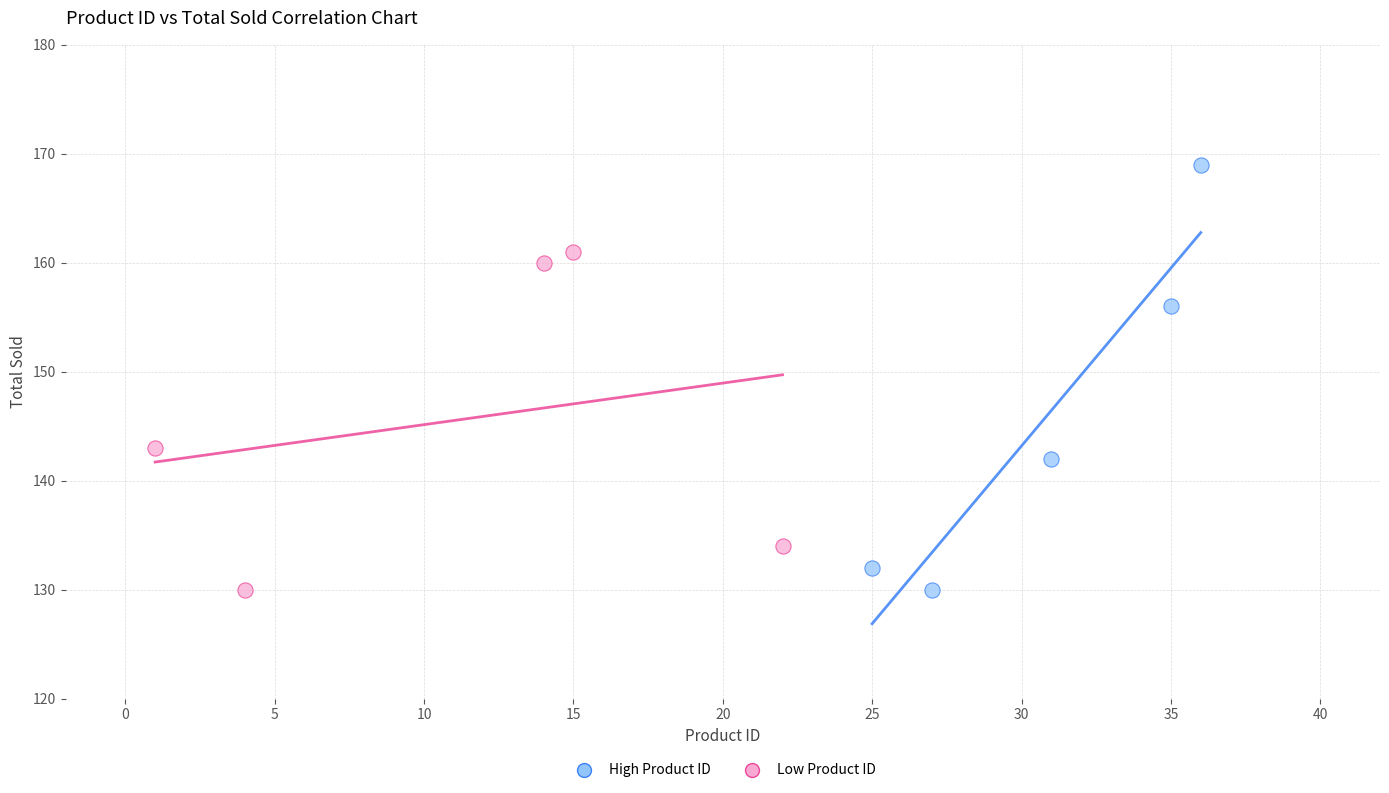

Which series contains the highest Y value?

High Product ID